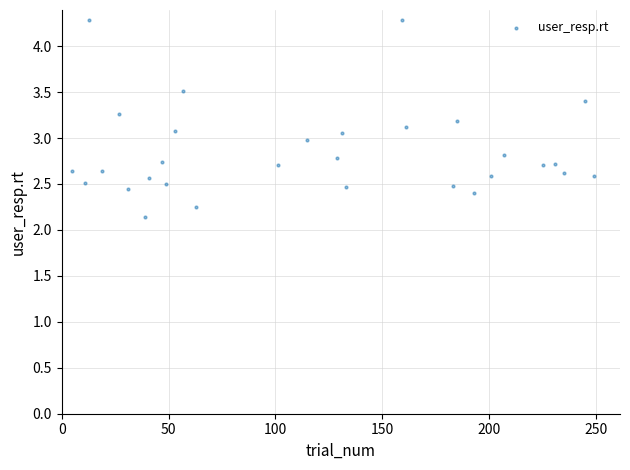

What is the range of X values (max minus min)?

244.0